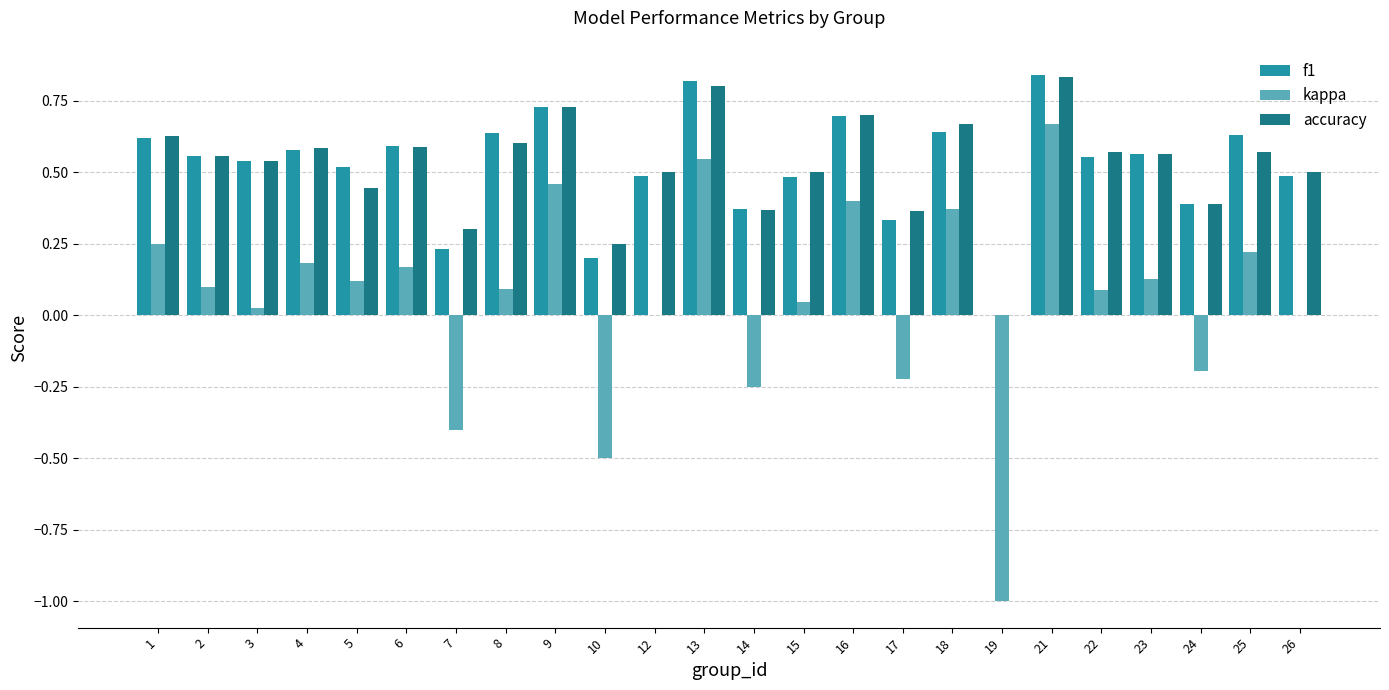

True or false: kappa has a value of 0.2 at 6.

True